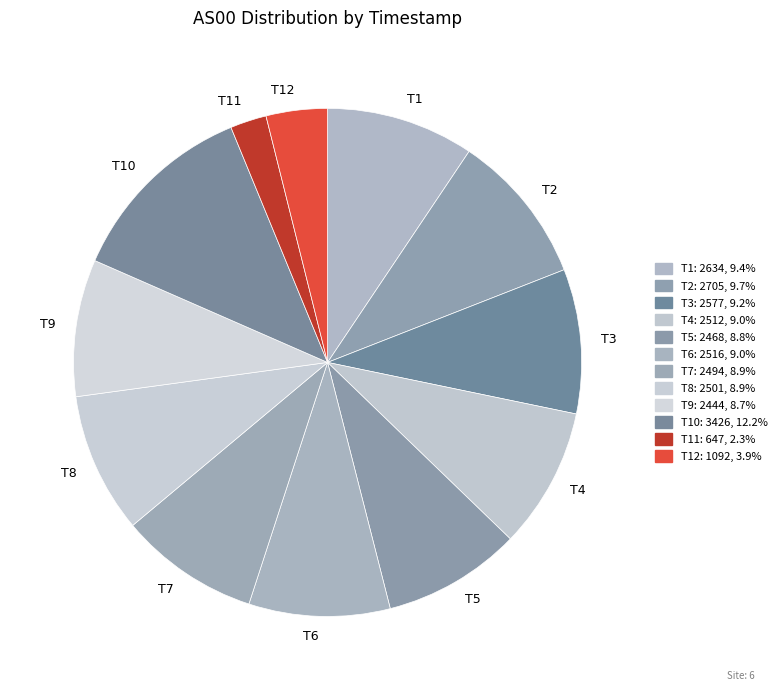

Is the sum of T2 and T5 greater than half?

No